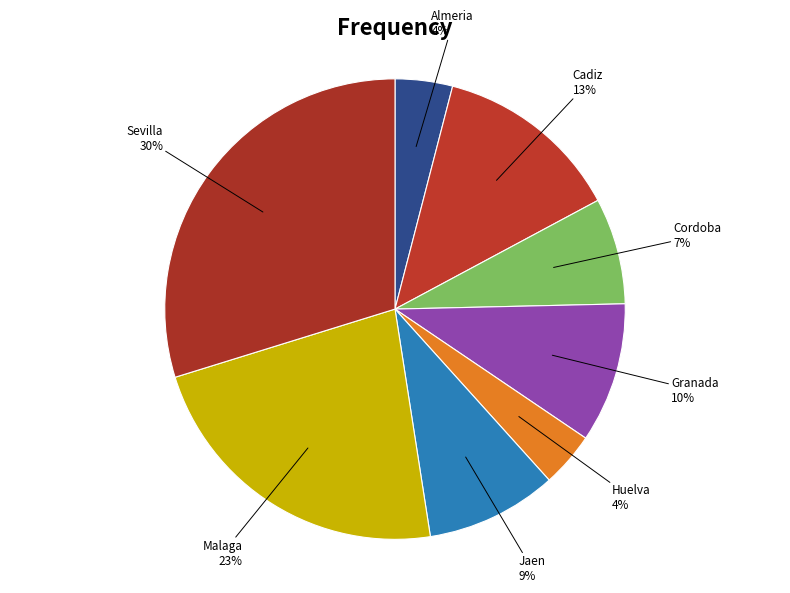

Does Almeria represent more than half of the total?

No